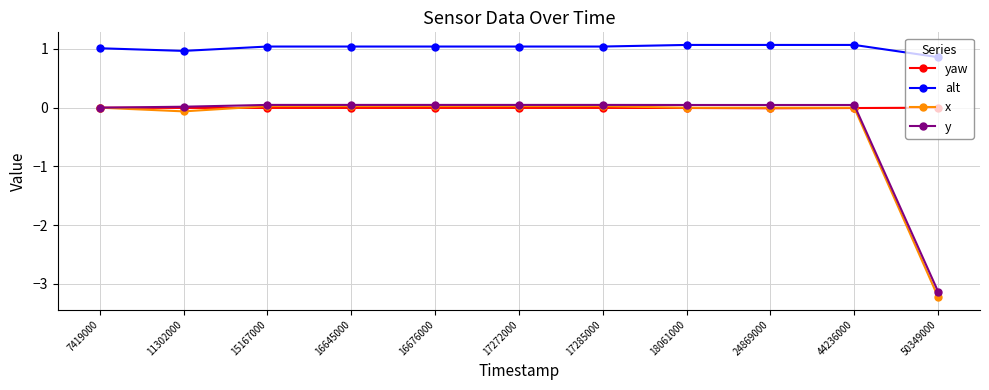

True or false: y has a value of 0.0 at 16645000.

True